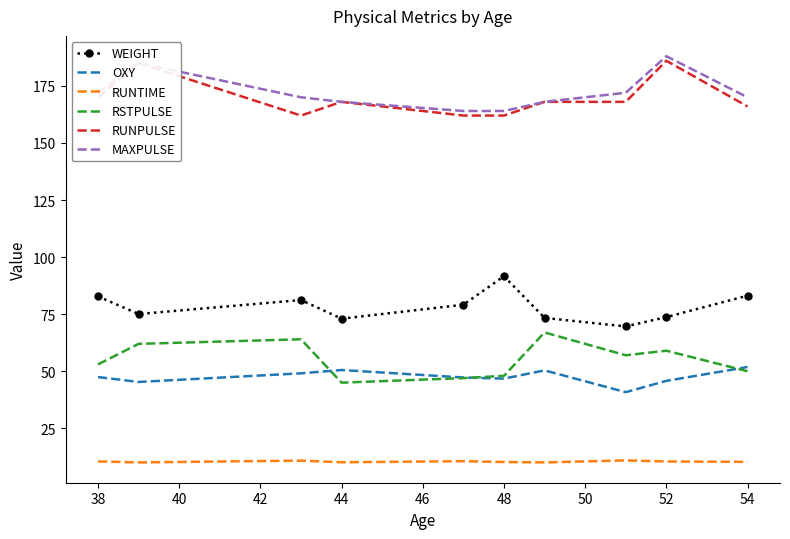

True or false: RUNPULSE and OXY intersect in this chart.

False